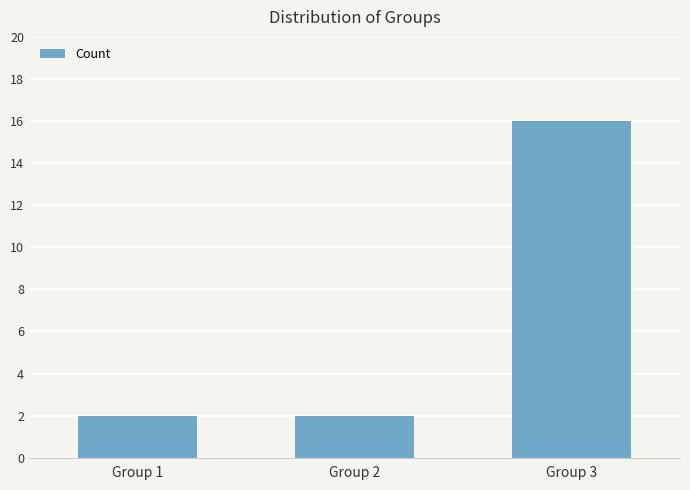

How many values are between 2 and 16?

3